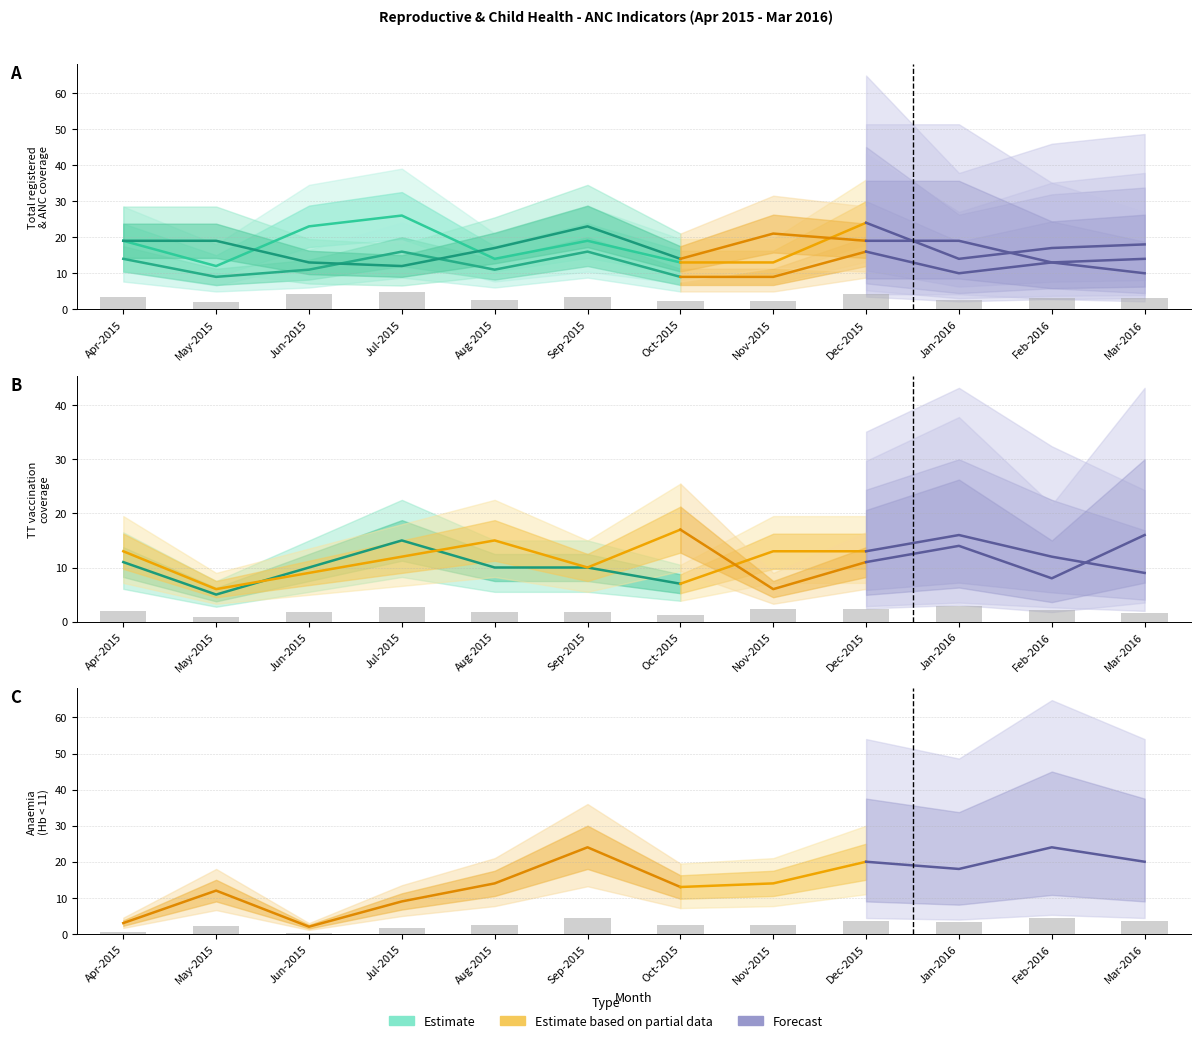

Count the TT1 given values in the range 7 to 11.

5